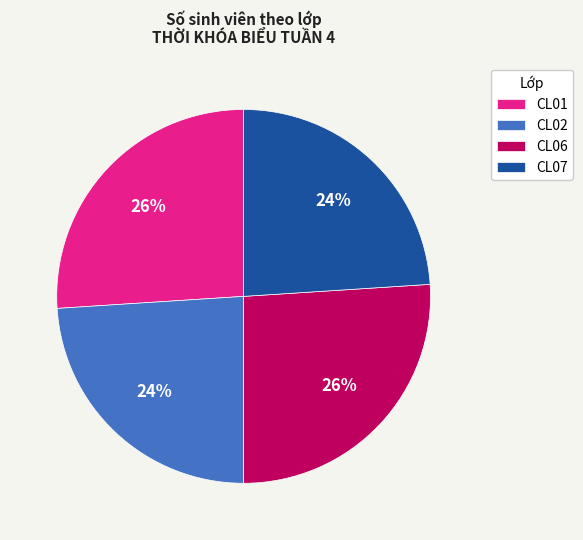

Which has a higher value, CL06 or CL07?

CL06